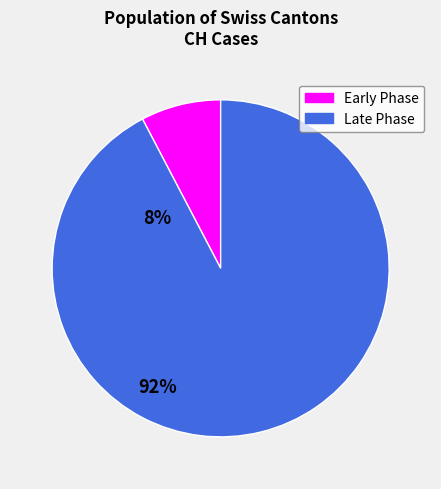

Does any single category account for the majority?

Yes